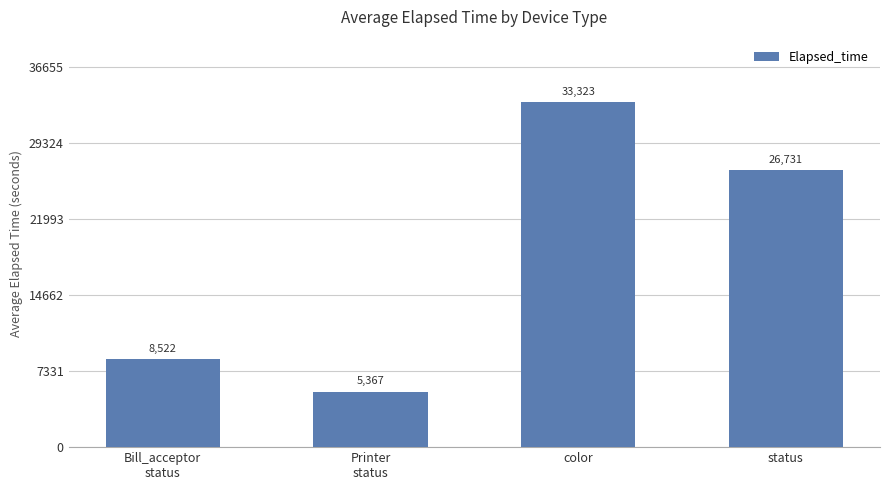

Reading left to right, extract all data points from this chart.

8522	5367	33323	26731